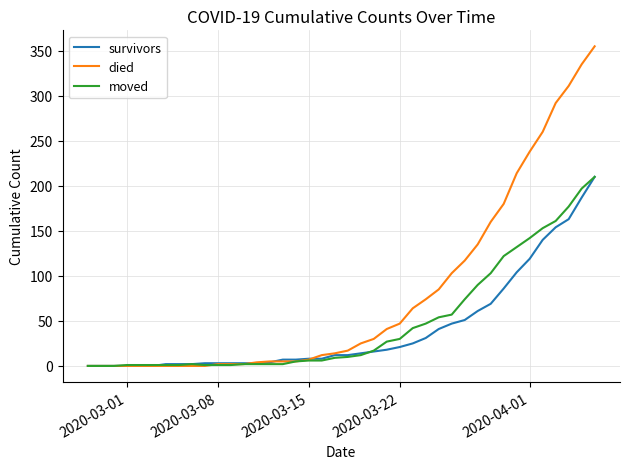

What is the difference between the maximum and minimum values in the moved series?

210